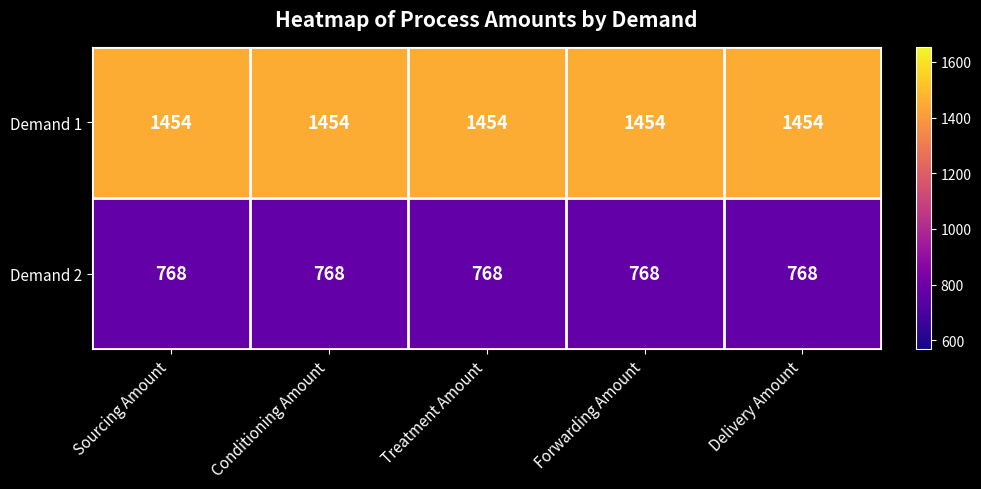

Which series has the largest total across all categories?

Demand 1